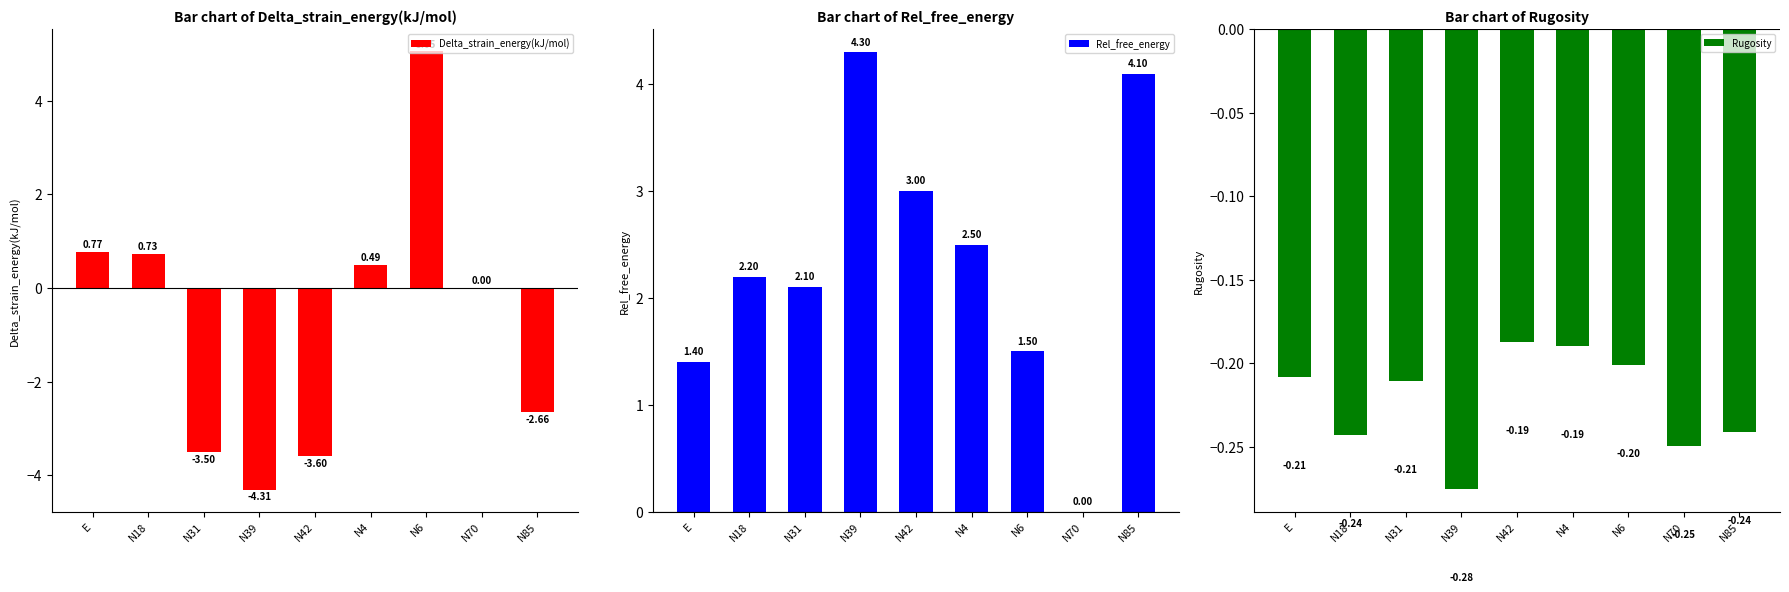

The Delta_strain_energy(kJ/mol) series shows -3.5 at N31. True or false?

True